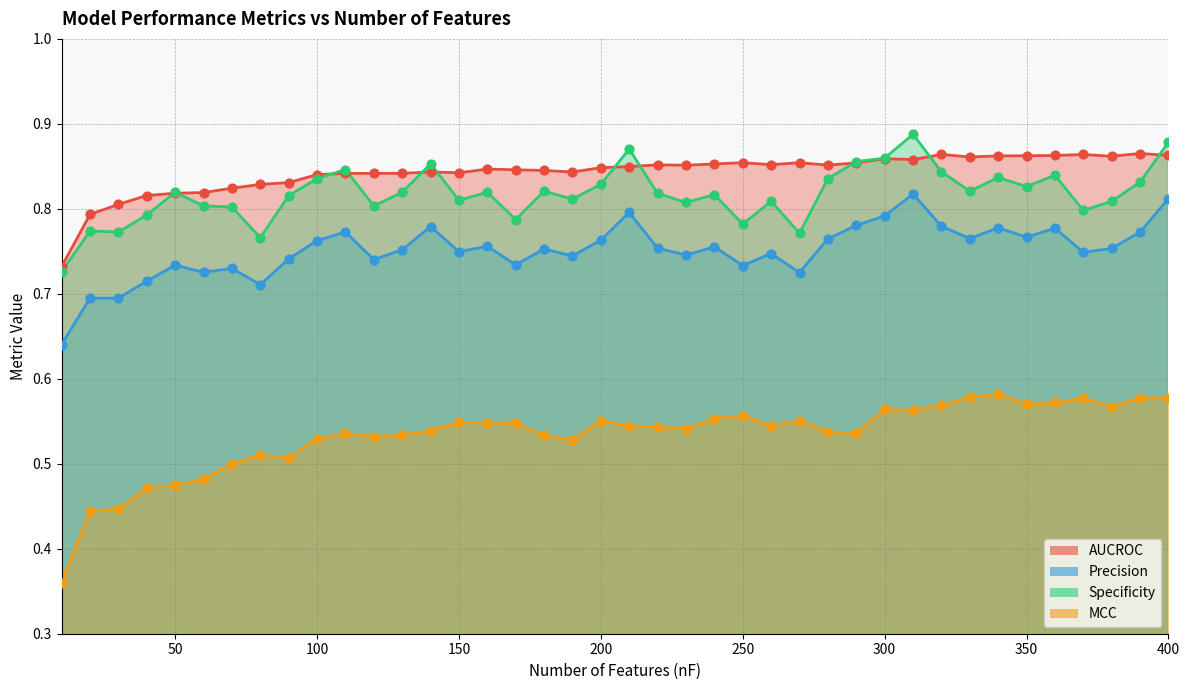

Which series has the largest total across all categories?

AUCROC